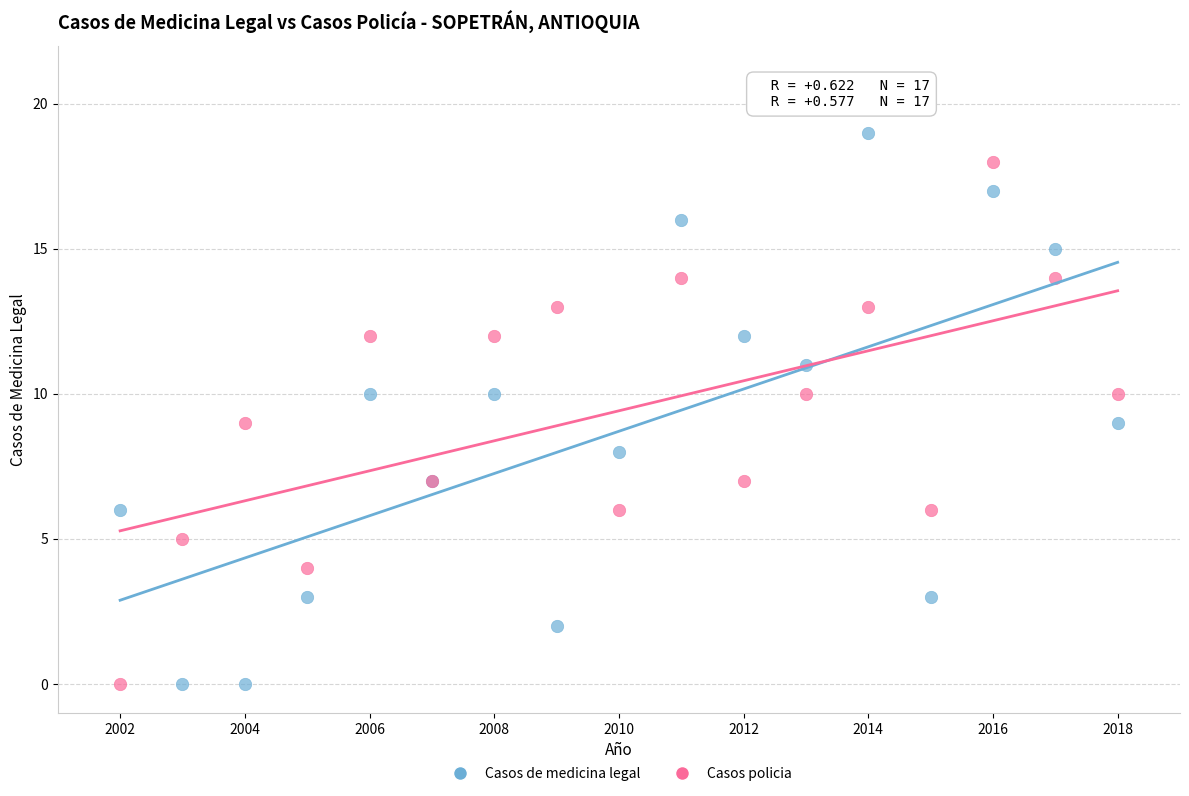

Which series reaches the maximum Y coordinate?

Casos de medicina legal